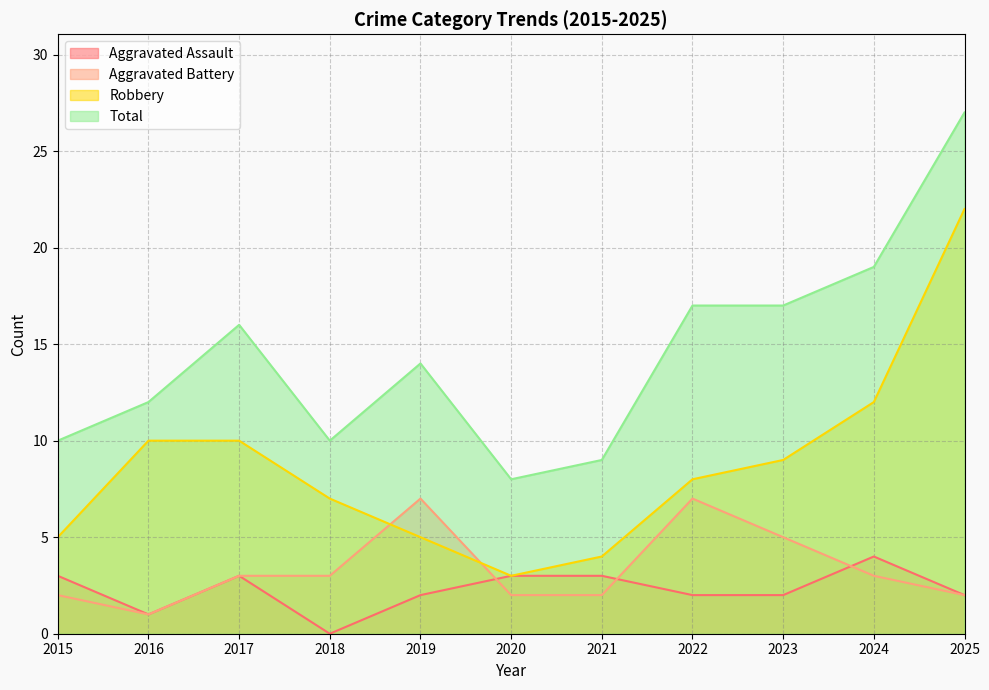

At how many categories does at least one series exceed 25?

1